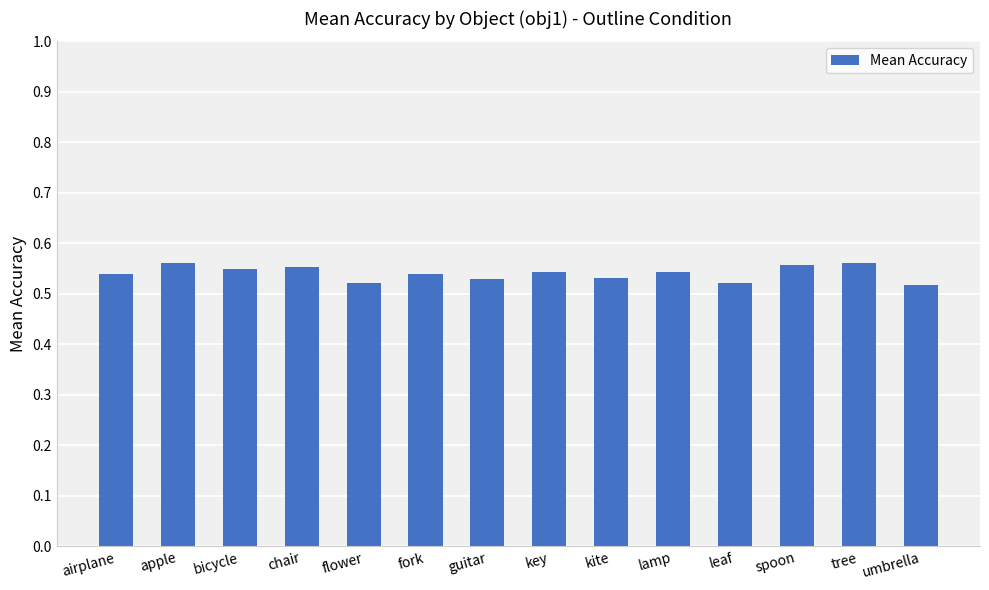

How many values are between 0 and 1?

14